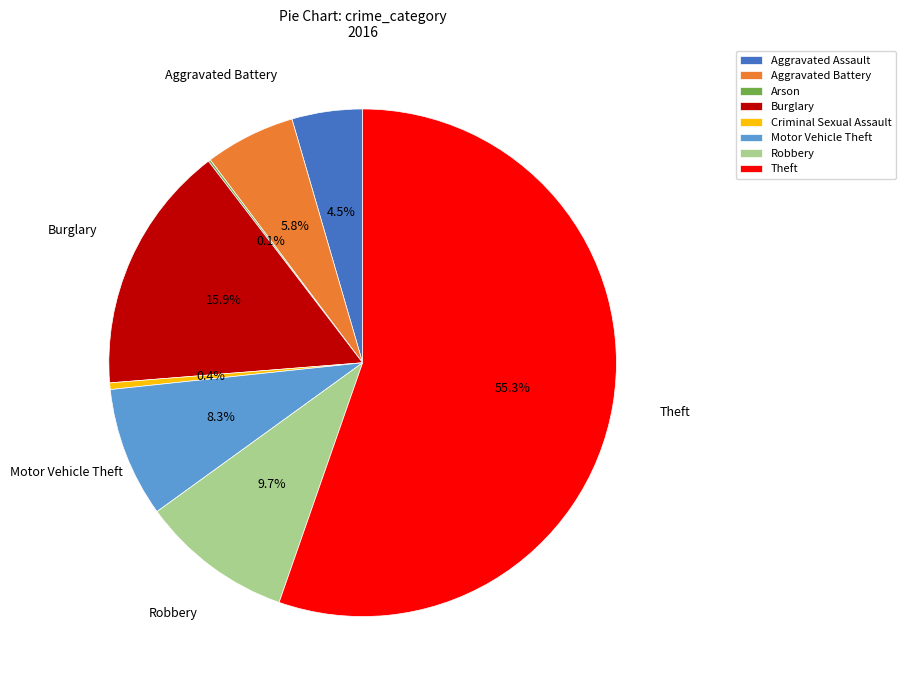

True or false: Aggravated Battery accounts for 16% of the total.

False